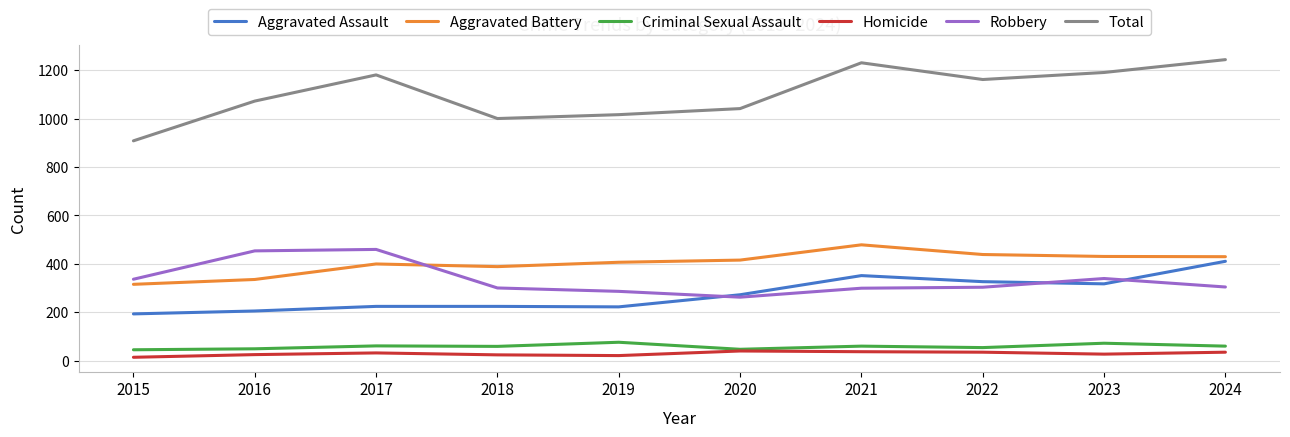

Is it true that Criminal Sexual Assault equals 60 at 2018?

True